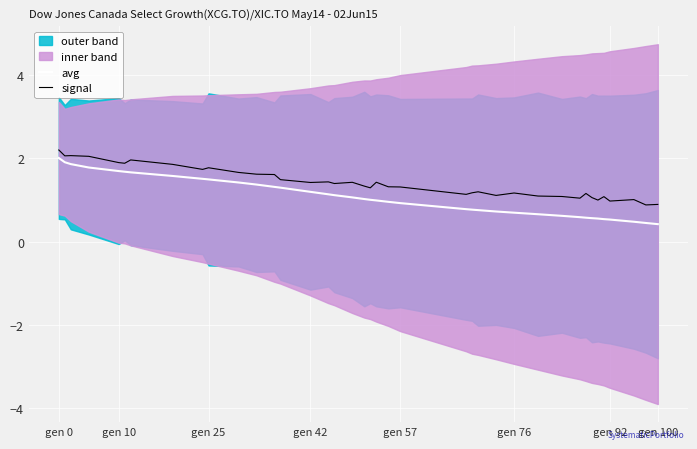

What is the highest value of the signal series?

2.2